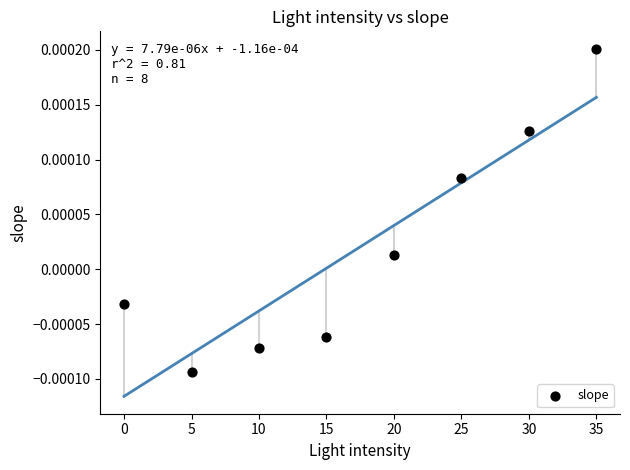

What is the range of X values (max minus min)?

35.0